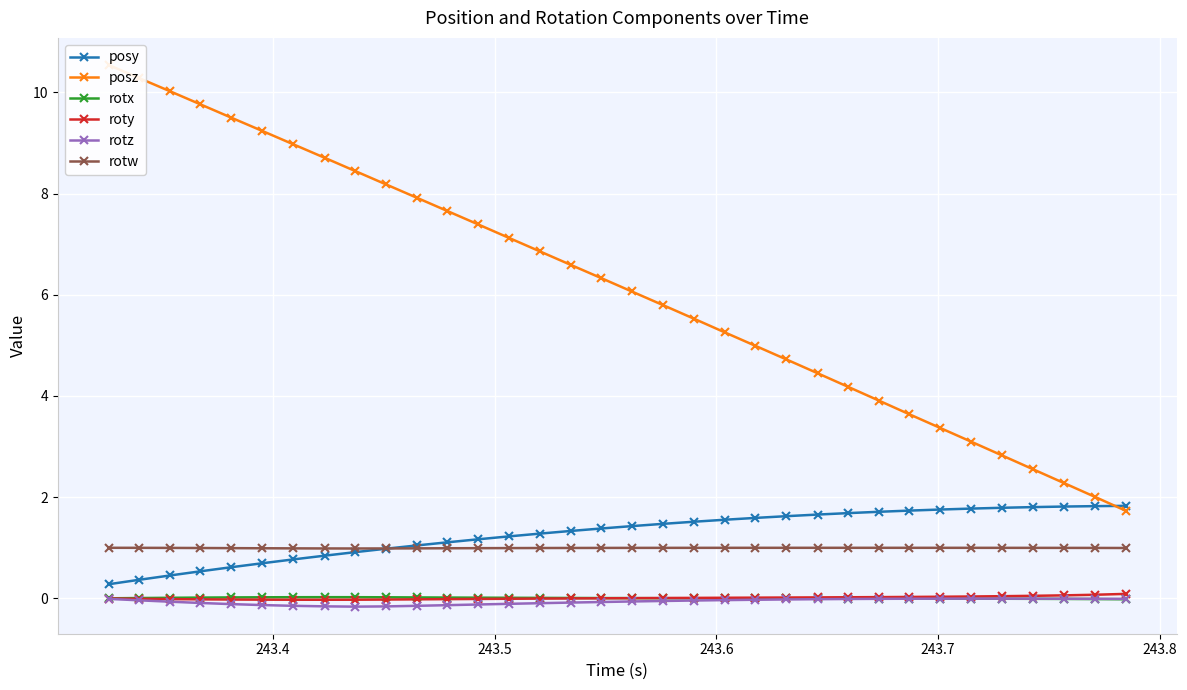

What is the value of the rotw point at the 12th from the left?

1.0